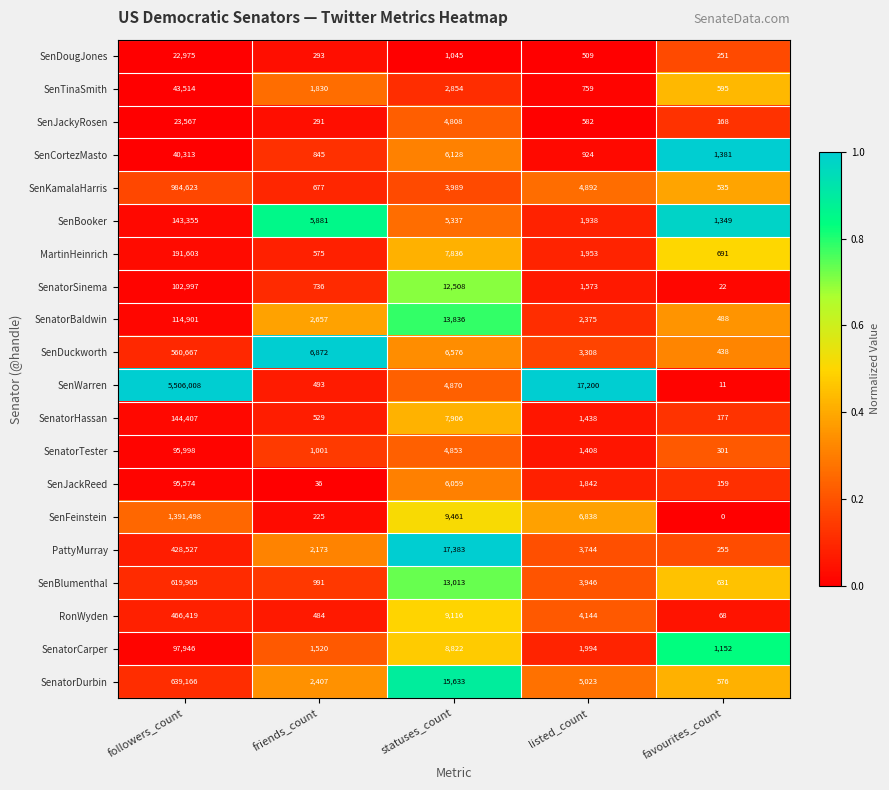

What is the difference between the maximum and minimum values in the SenatorTester series?

95697